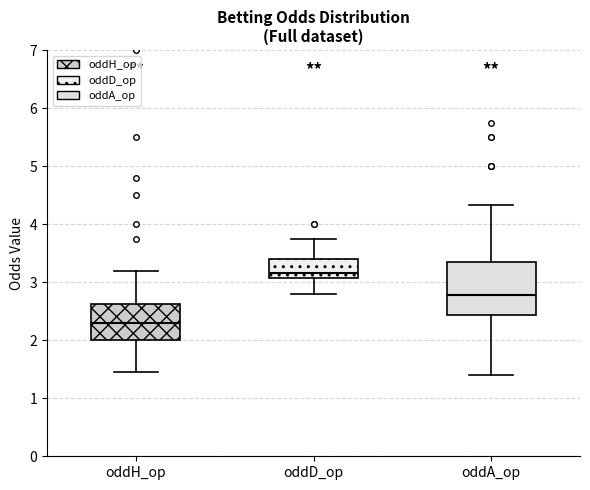

Reading left to right, transcribe this box plot: for each box, give where its median line is, the range the box spans, and where its two whiskers end, as read against the y-axis. The values are not printed on the chart, so give them approximately, as read against the axis.

oddH_op: median 2.3, box 2.0 to 2.6, whiskers 1.4 to 3.2
oddD_op: median 3.2, box 3.1 to 3.4, whiskers 2.8 to 3.8
oddA_op: median 2.8, box 2.4 to 3.4, whiskers 1.4 to 4.3